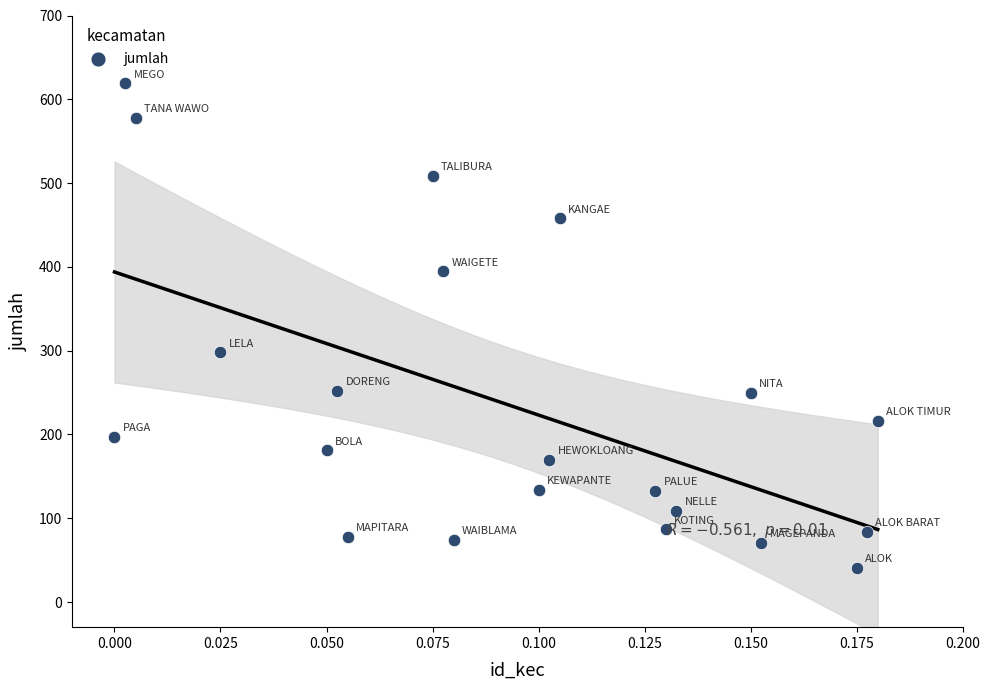

What Y value in the scatter plot is closest to 330?

298